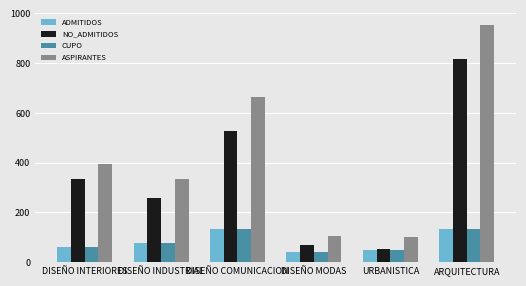

What is the difference between the second highest and minimum values in the ADMITIDOS series?

95